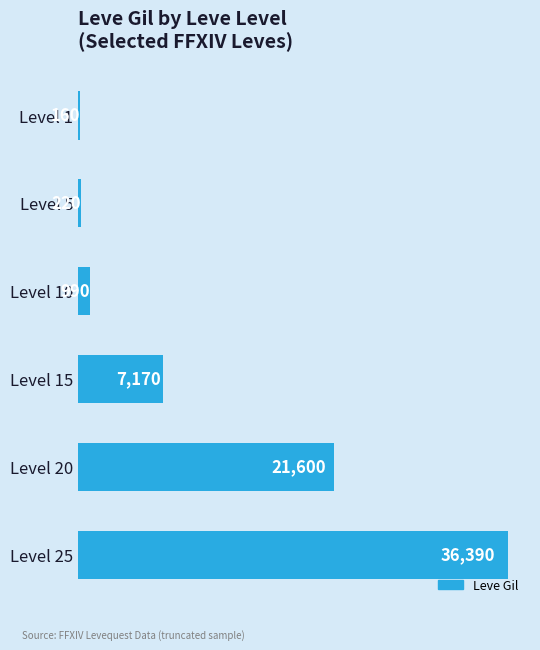

Read the value at Level 25.

36390